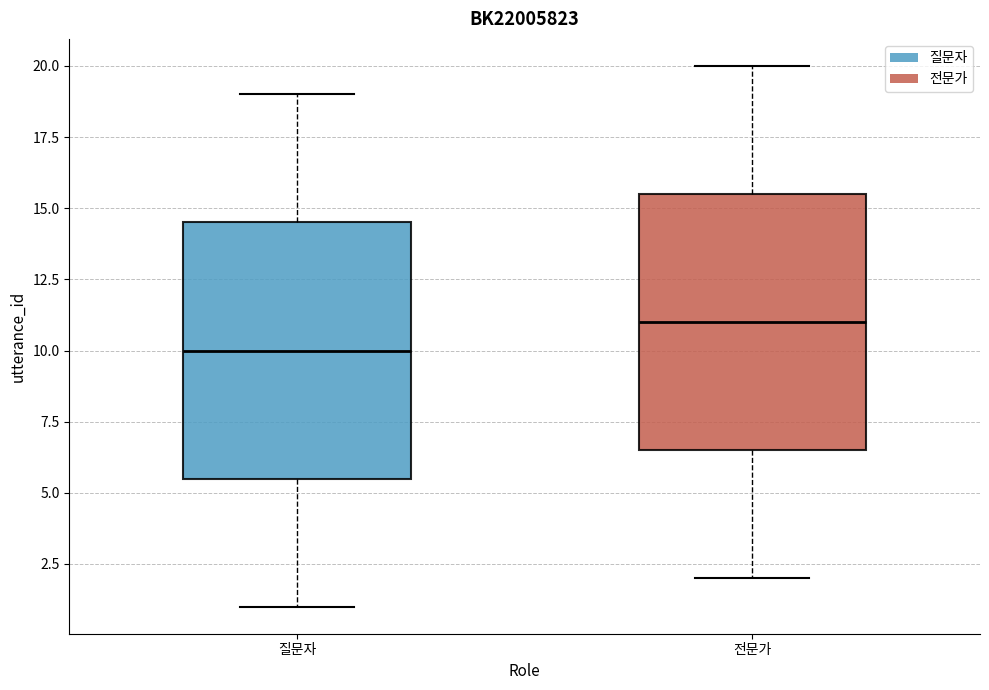

Reading left to right, read every box against the y-axis: the position of its median line, the range the box covers, and the ends of its whiskers. The values are not printed on the chart, so give them approximately, as read against the axis.

질문자: median 10.0, box 5.5 to 14.5, whiskers 1.0 to 19.0
전문가: median 11.0, box 6.5 to 15.5, whiskers 2.0 to 20.0